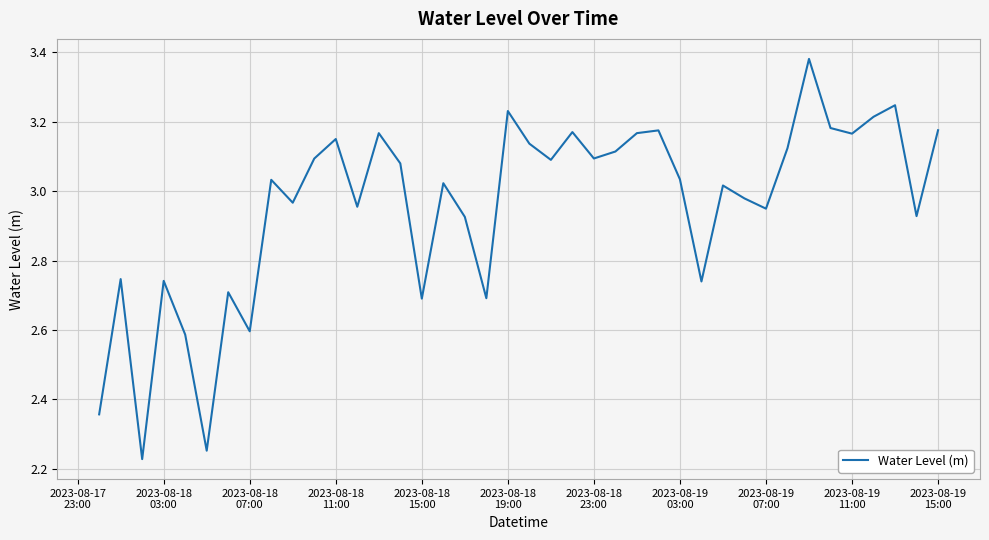

What is the difference between the maximum and minimum values?

1.2